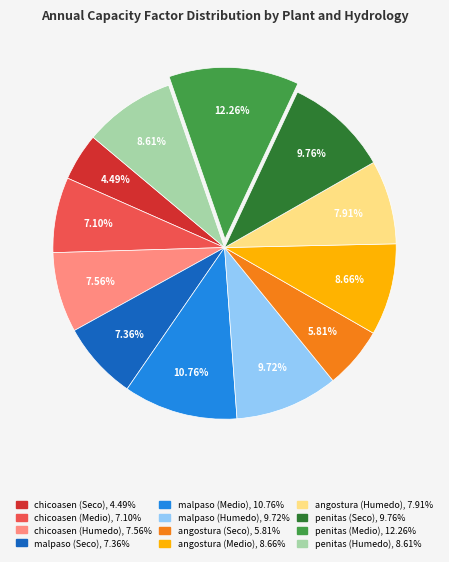

What portion of the pie excludes chicoasen (Humedo)?

92.4%